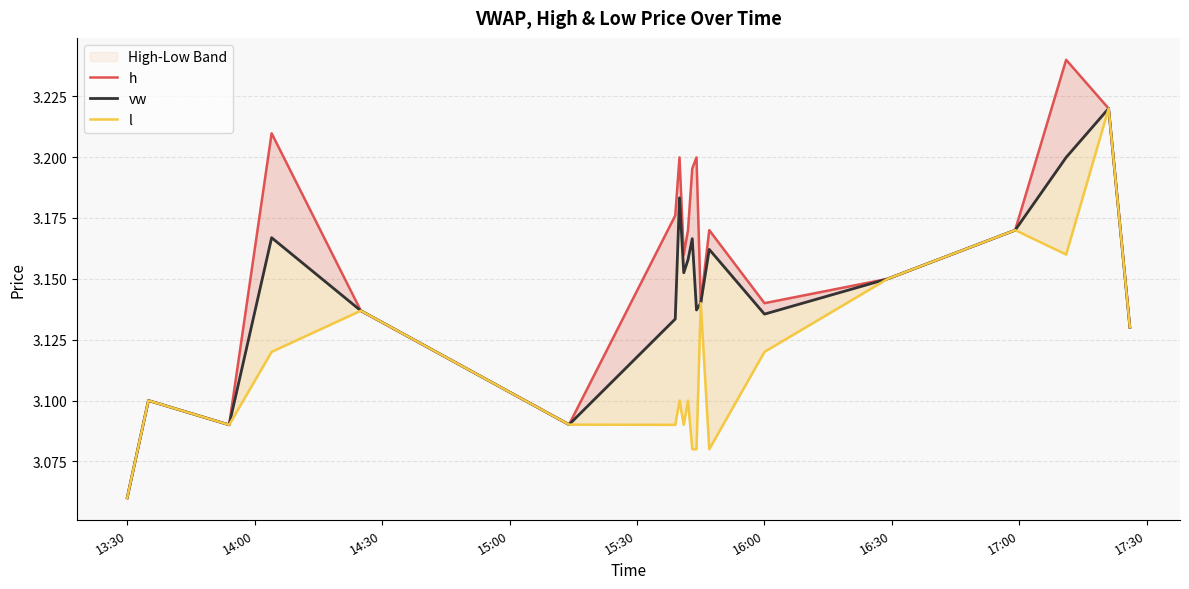

List the series in order of their overall mean, highest first.

h, vw, l